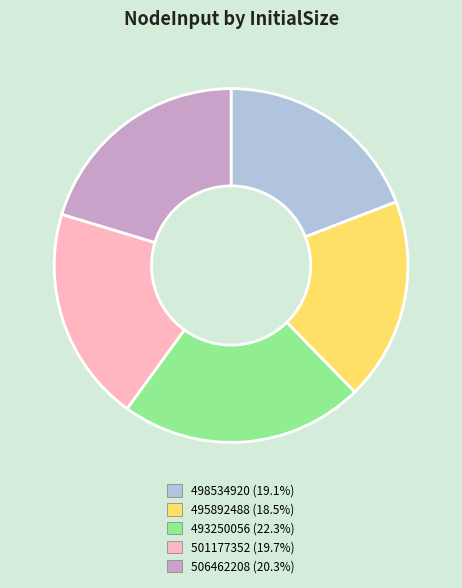

Which has a higher value, 501177352 or 493250056?

493250056